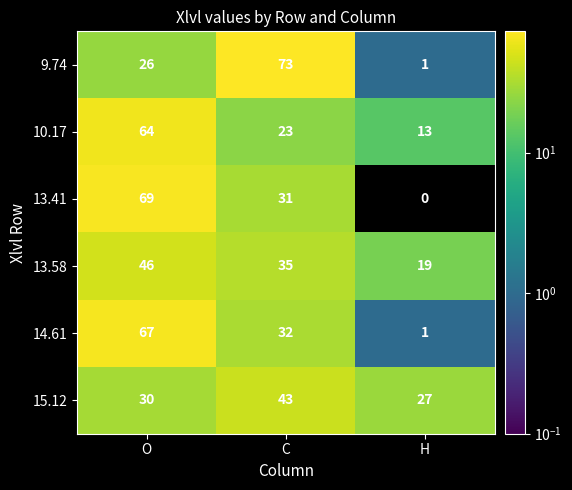

Which category has the highest value across all series?

C